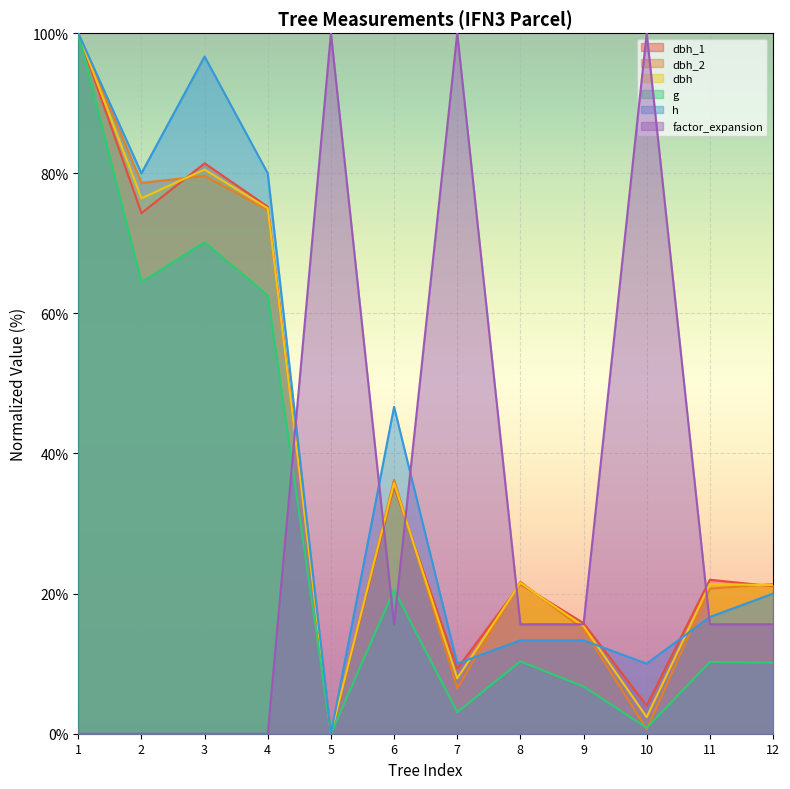

Read the g value at 2.

64.5